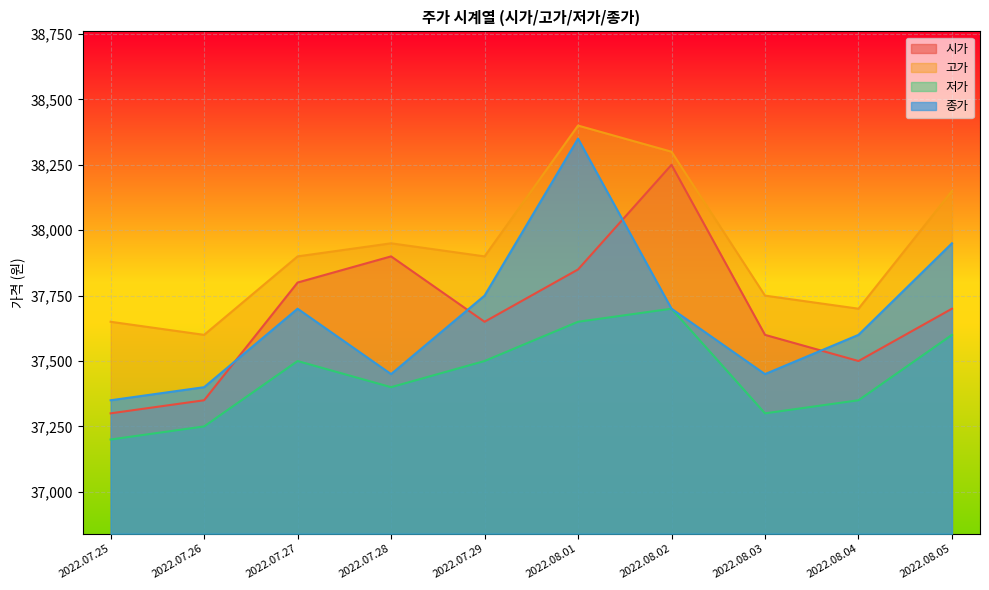

Does the chart display data point markers on the line(s)?

No